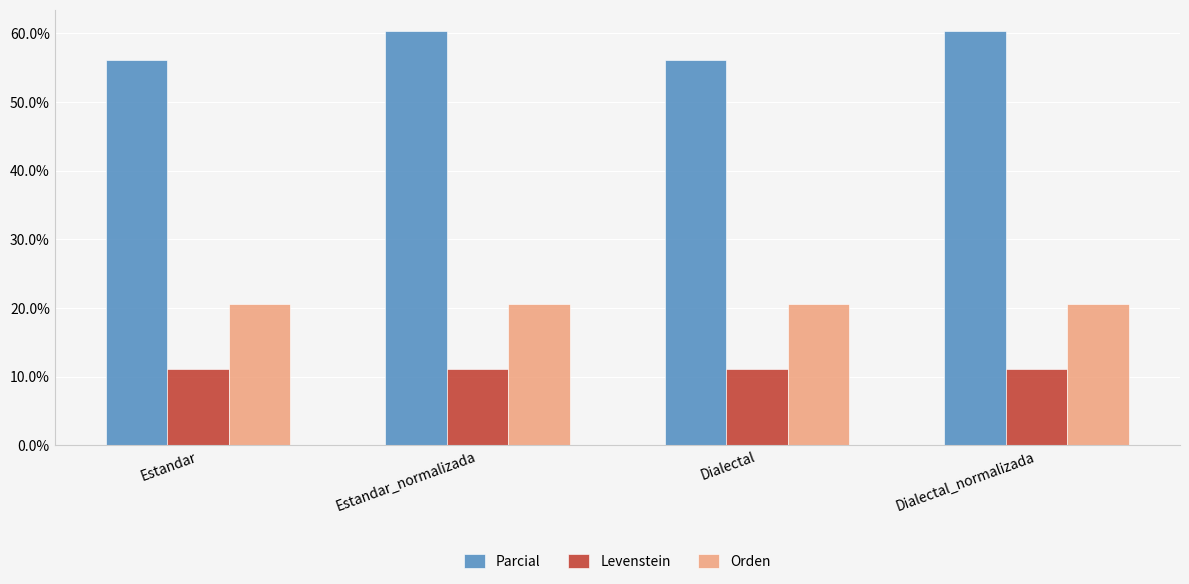

What are all the series names shown in the legend?

Parcial, Levenstein, Orden